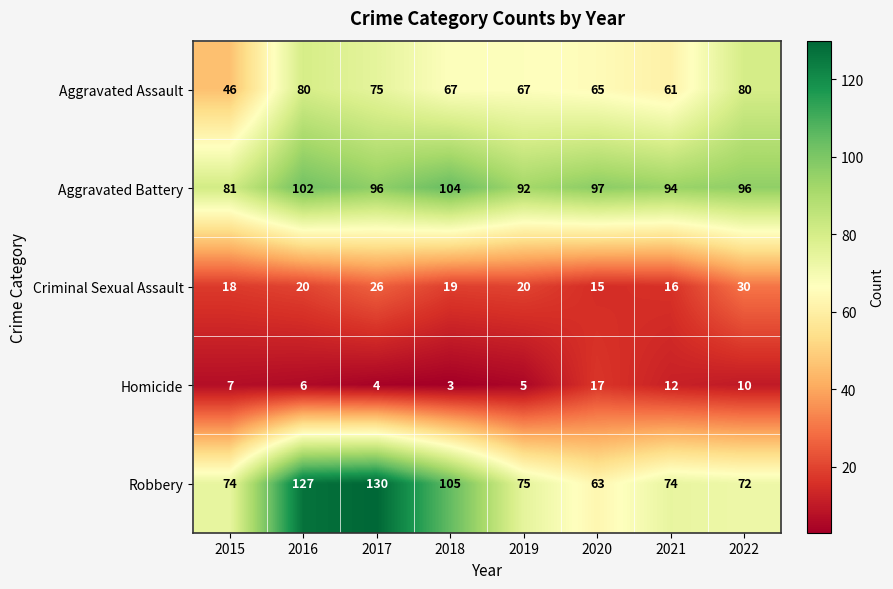

What is the difference between the maximum and minimum values in the Robbery series?

67